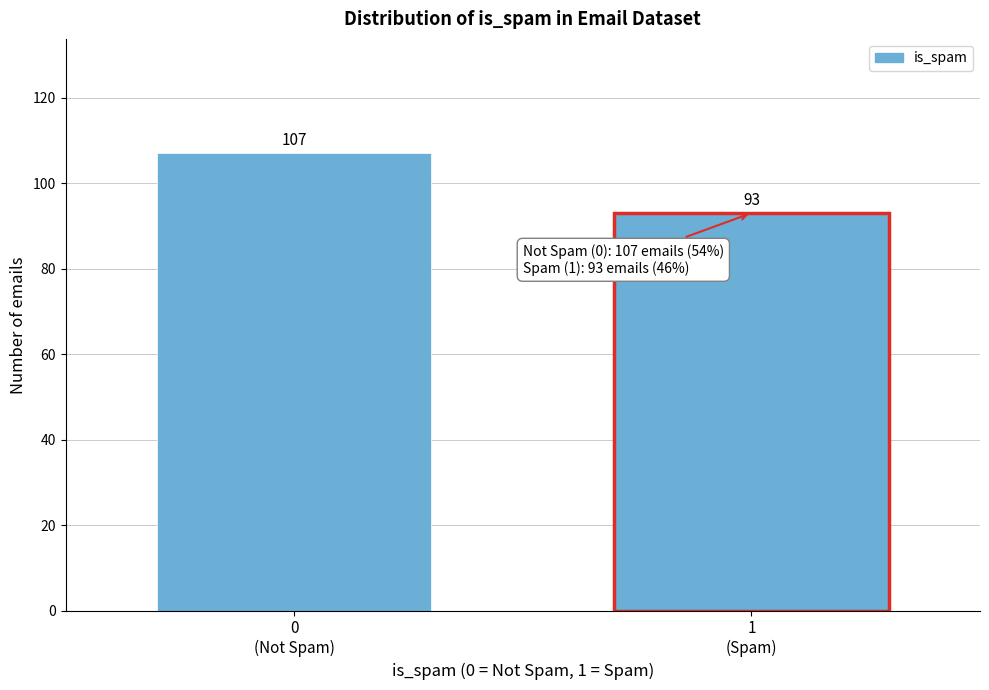

Reading left to right, list all the values displayed in this chart.

107	93